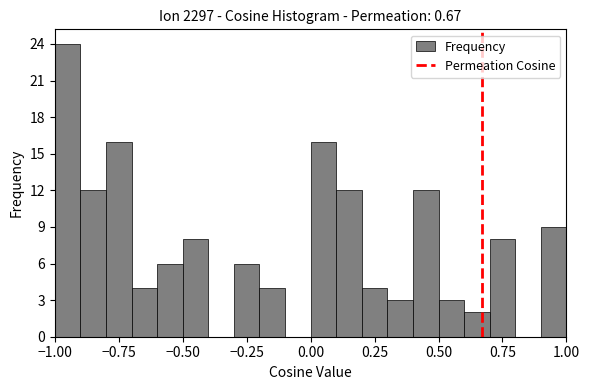

Read against the x-axis, roughly where is the centre of the tallest bar?

-0.95